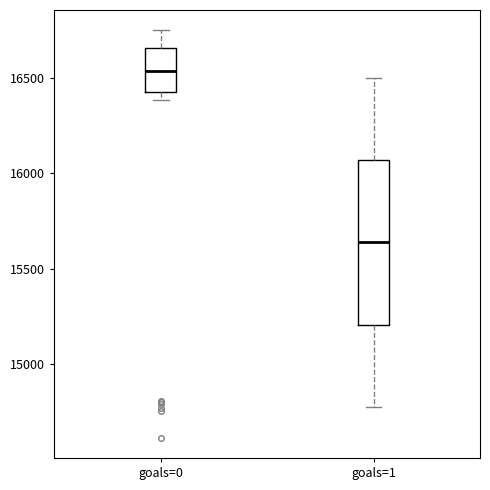

Reading left to right, transcribe this box plot: for each box, give where its median line is, the range the box spans, and where its two whiskers end, as read against the y-axis. The values are not printed on the chart, so give them approximately, as read against the axis.

goals=0: median 16550, box 16400 to 16650, whiskers 16400 (just below the box's lower edge) to 16750
goals=1: median 15650, box 15200 to 16050, whiskers 14800 to 16500